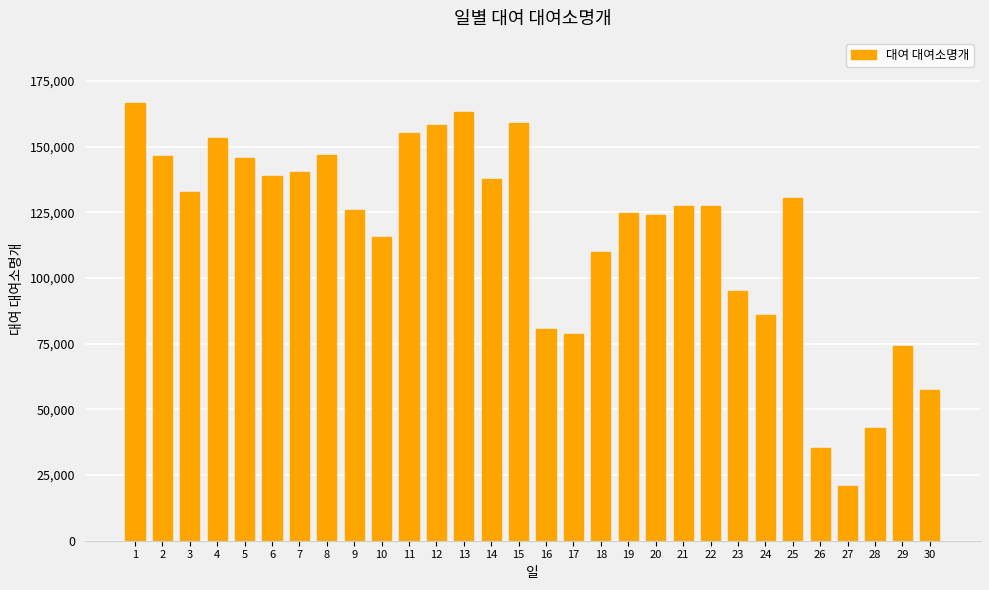

What is the difference between the maximum and minimum values?

145478